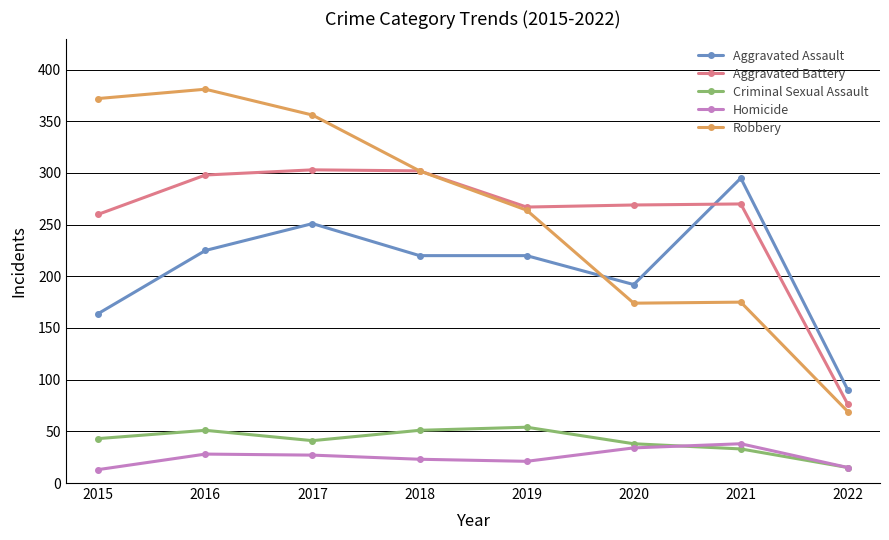

True or false: Aggravated Battery and Homicide cross at least once.

False